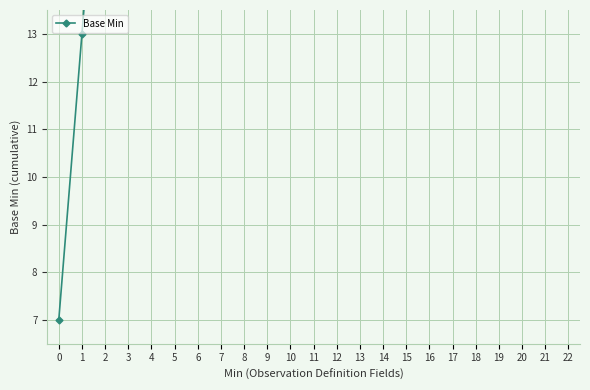

What is the sum of the values at 22 and 11?

212